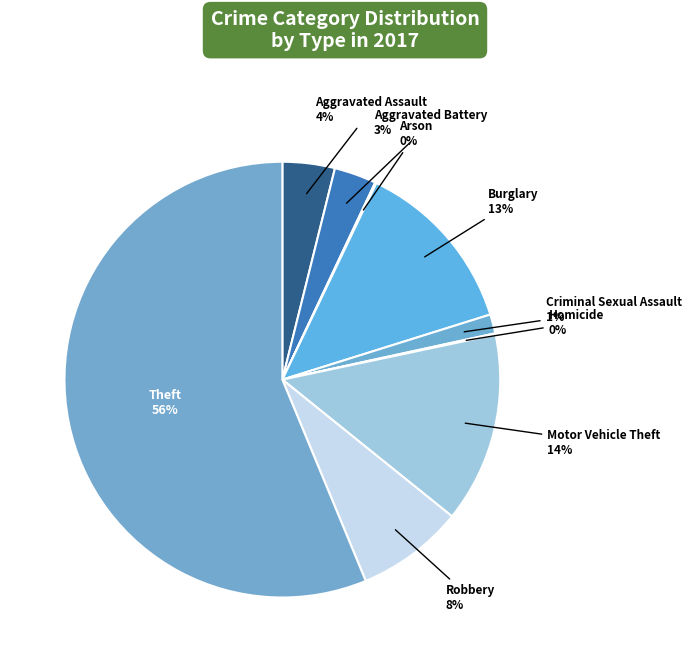

To the nearest percent, what is the average slice percentage?

11%